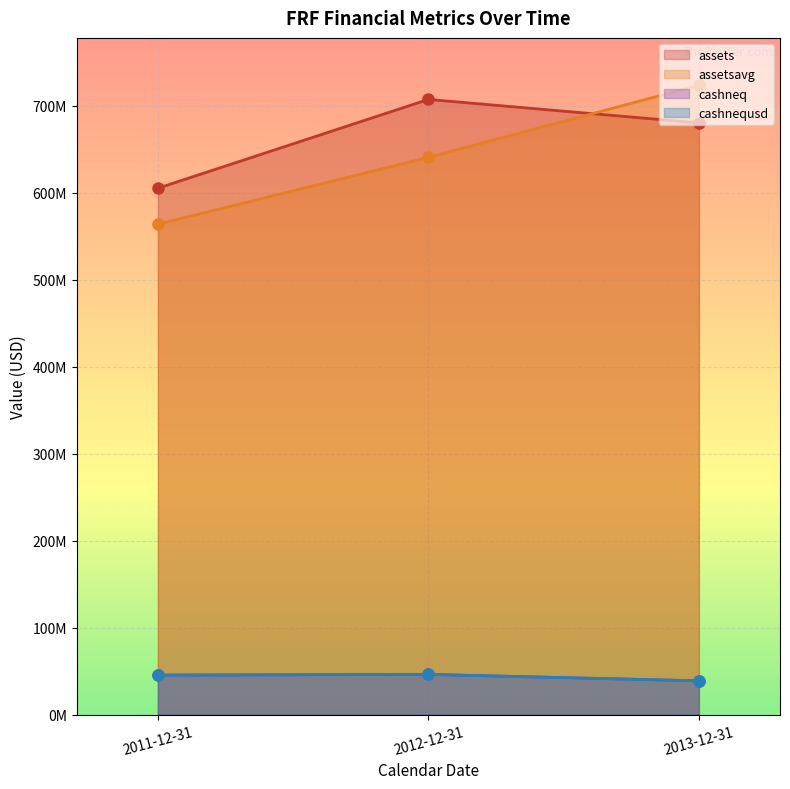

What is the highest value of the assetsavg series?

723714500